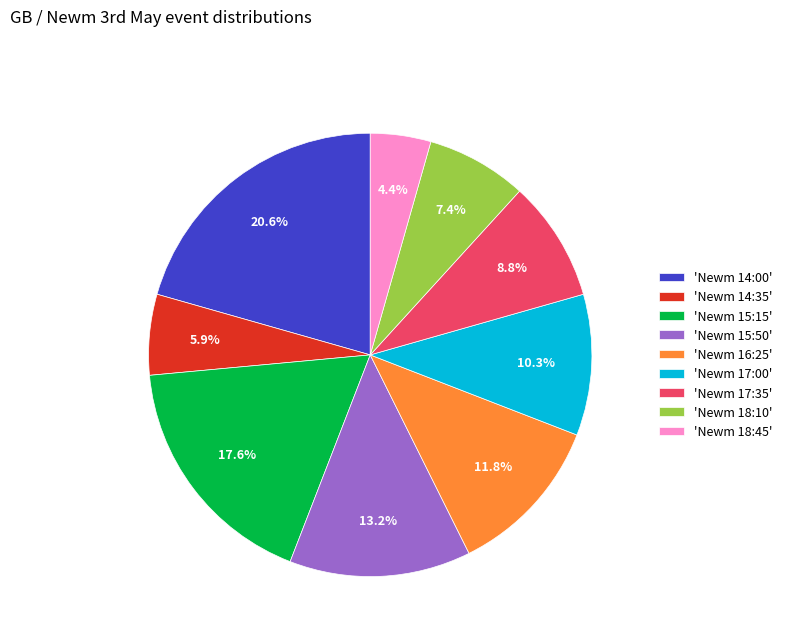

What is the smallest slice in the pie chart?

'Newm 18:45'